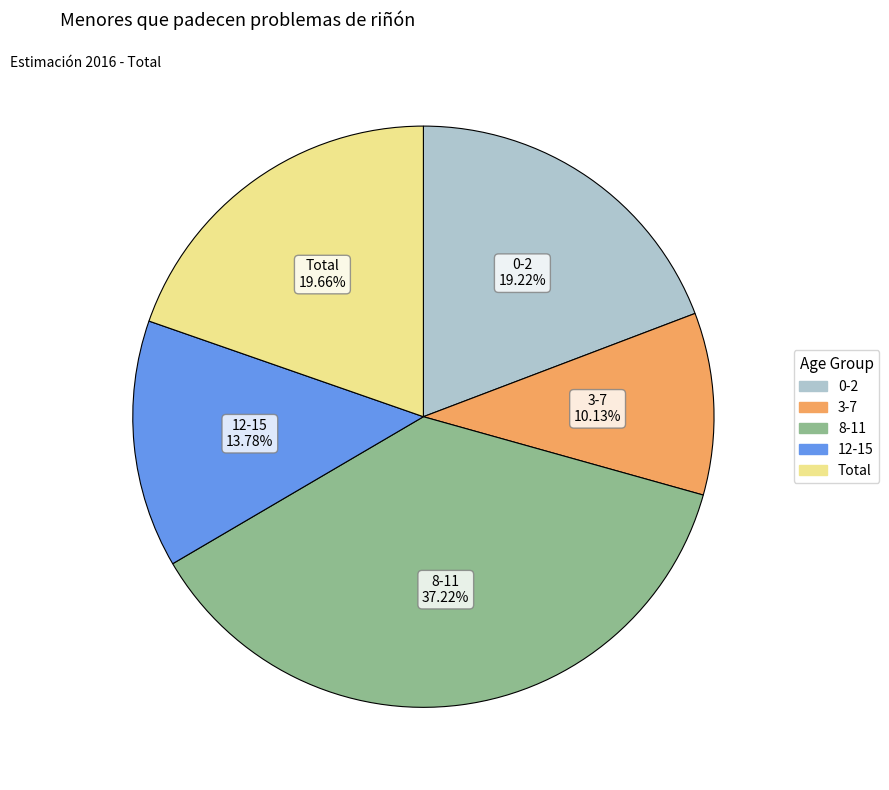

To the nearest percent, what portion does 8-11 represent?

37%